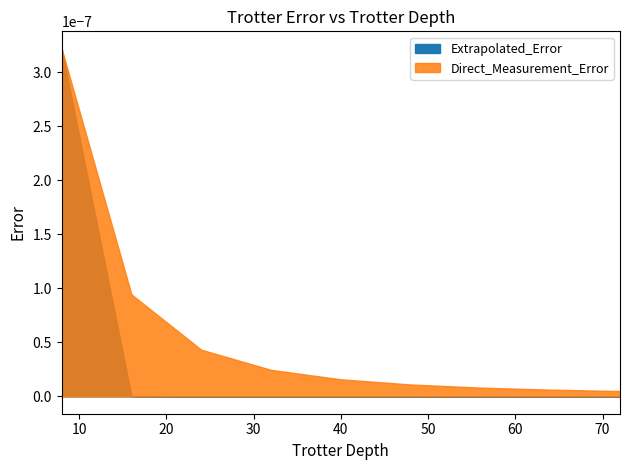

At how many categories does at least one series exceed 0?

9